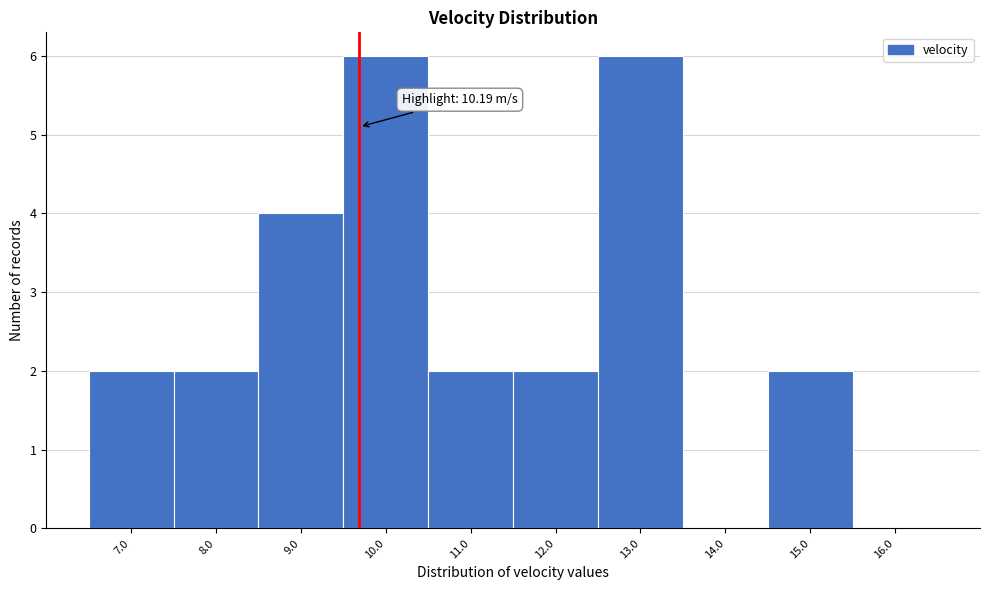

Reading left to right, extract all data points from this chart.

7.0=2	8.0=2	9.0=4	10.0=6	11.0=2	12.0=2	13.0=6	14.0=0	15.0=2	16.0=0